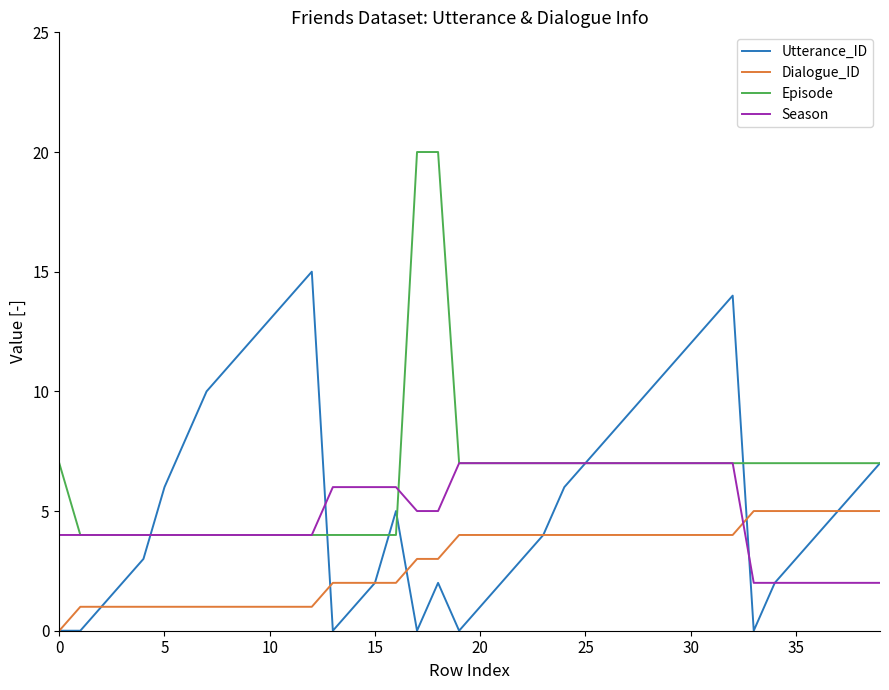

After their last crossing, which series has the higher values: Season or Dialogue_ID?

Dialogue_ID